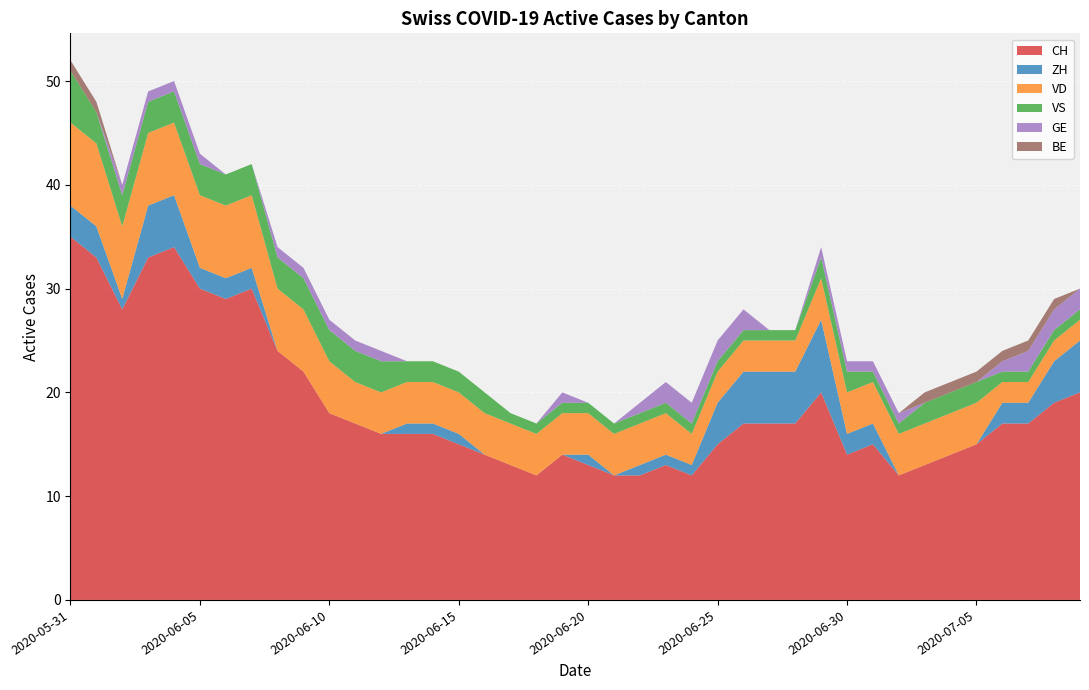

Reading left to right, transcribe all the data shown in this chart.

CH: 35	33	28	33	34	30	29	30	24	22	18	17	16	16	16	15	14	13	12	14	13	12	12	13	12	15	17	17	17	20	14	15	12	13	14	15	17	17	19	20
ZH: 3	3	1	5	5	2	2	2	0	0	0	0	0	1	1	1	0	0	0	0	1	0	1	1	1	4	5	5	5	7	2	2	0	0	0	0	2	2	4	5
VD: 8	8	7	7	7	7	7	7	6	6	5	4	4	4	4	4	4	4	4	4	4	4	4	4	3	3	3	3	3	4	4	4	4	4	4	4	2	2	2	2
VS: 5	3	3	3	3	3	3	3	3	3	3	3	3	2	2	2	2	1	1	1	1	1	1	1	1	1	1	1	1	2	2	1	1	2	2	2	1	1	1	1
GE: 0	0	1	1	1	1	0	0	1	1	1	1	1	0	0	0	0	0	0	1	0	0	1	2	2	2	2	0	0	1	1	1	1	0	0	0	1	2	2	2
BE: 1	1	0	0	0	0	0	0	0	0	0	0	0	0	0	0	0	0	0	0	0	0	0	0	0	0	0	0	0	0	0	0	0	1	1	1	1	1	1	0